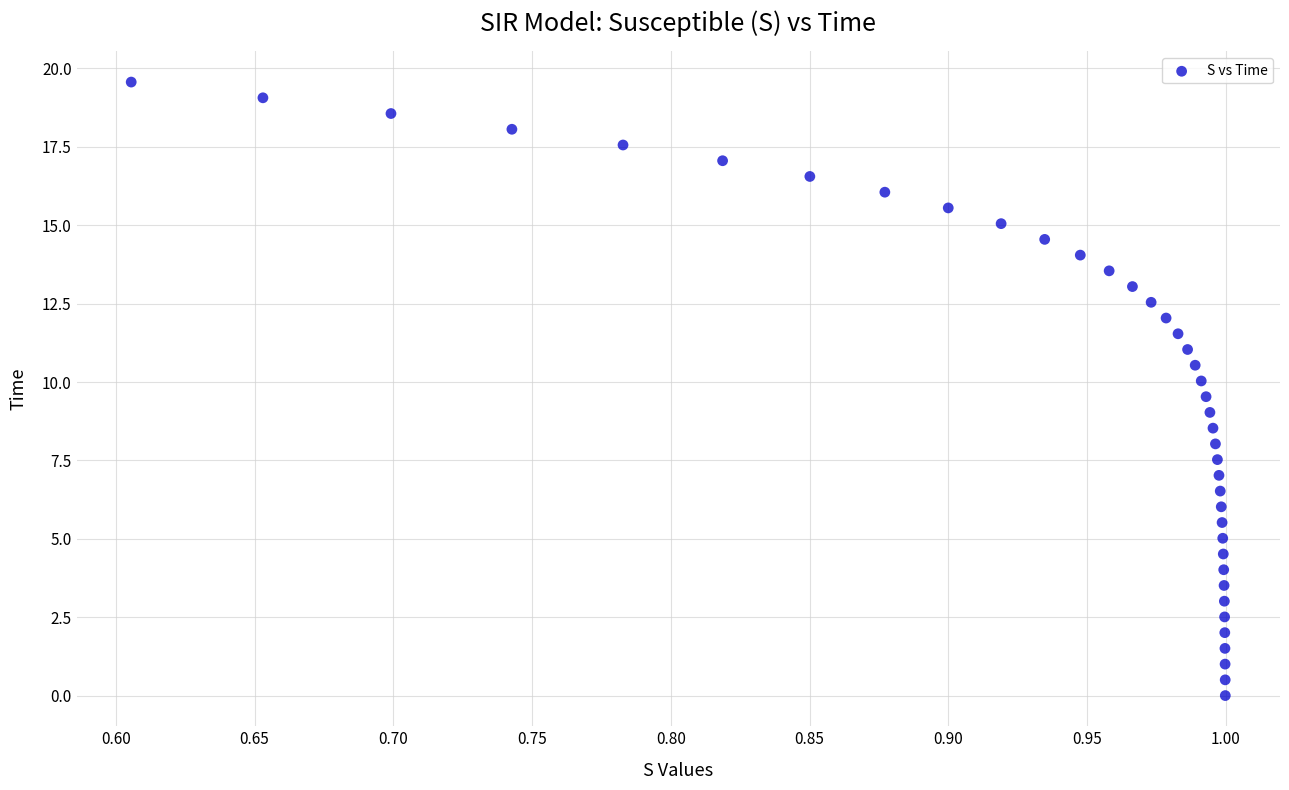

What is the range of X values (max minus min)?

0.4